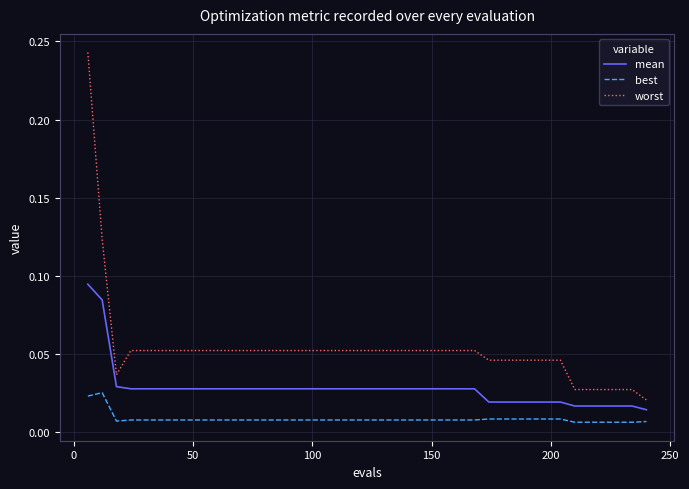

Does the chart display data point markers on the line(s)?

No